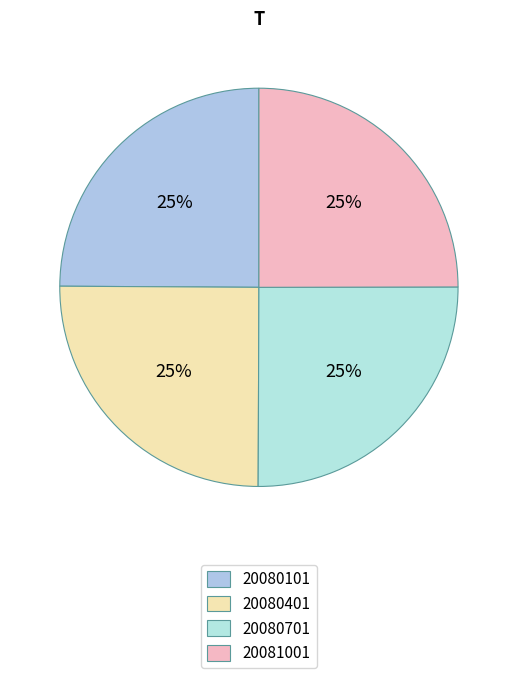

What is the ratio of the value at 20081001 to the value at 20080401?

1.0